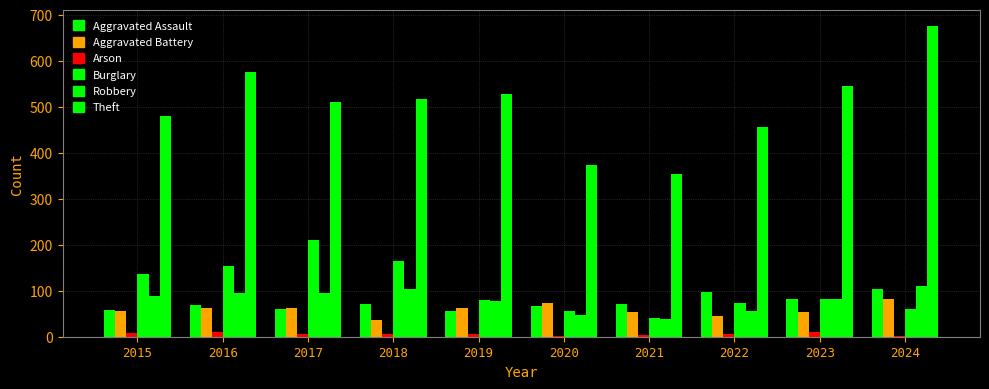

Reading left to right, extract all data points from this chart.

Aggravated Assault: 2015=58	2016=70	2017=61	2018=72	2019=55	2020=67	2021=72	2022=97	2023=83	2024=103
Aggravated Battery: 2015=57	2016=62	2017=63	2018=36	2019=62	2020=74	2021=54	2022=44	2023=53	2024=82
Arson: 2015=8	2016=10	2017=7	2018=6	2019=5	2020=2	2021=3	2022=6	2023=10	2024=2
Burglary: 2015=136	2016=154	2017=210	2018=165	2019=80	2020=55	2021=41	2022=74	2023=82	2024=60
Robbery: 2015=88	2016=95	2017=95	2018=104	2019=77	2020=48	2021=39	2022=56	2023=82	2024=110
Theft: 2015=480	2016=575	2017=511	2018=517	2019=527	2020=373	2021=353	2022=455	2023=545	2024=676